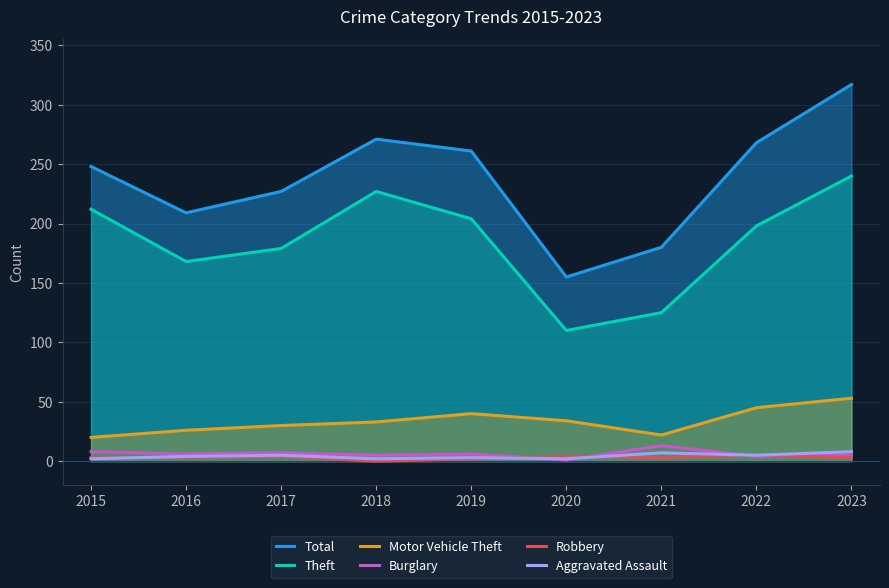

Rank the series at 2019 from lowest to highest value.

Robbery, Aggravated Assault, Burglary, Motor Vehicle Theft, Theft, Total